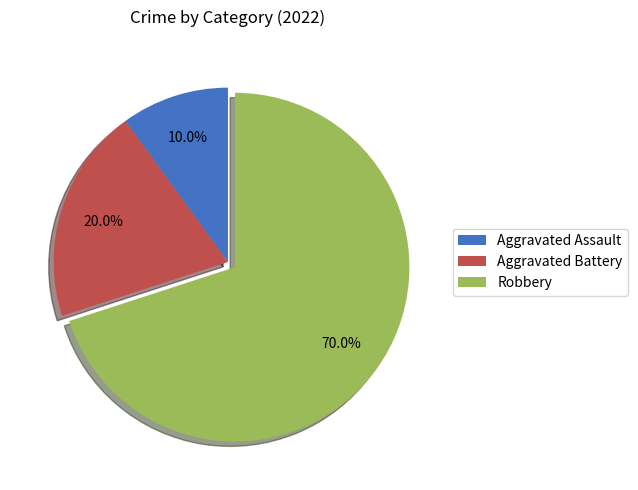

How many segments does this pie chart have?

3